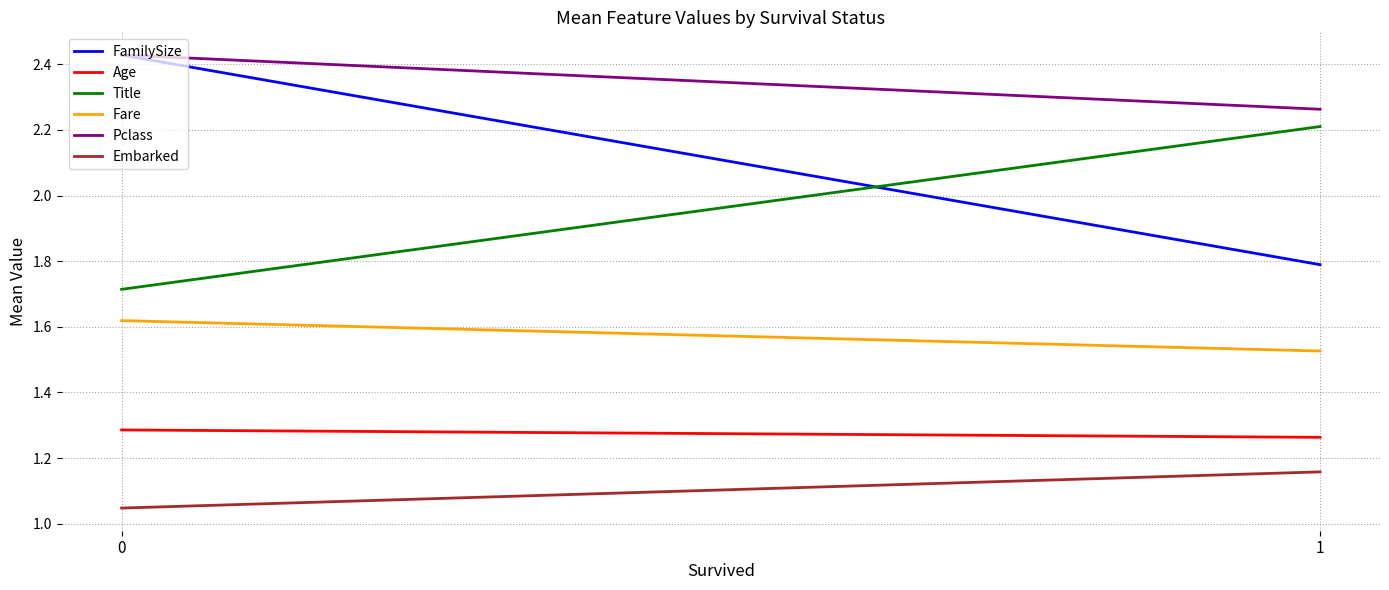

Count the number of categories in the chart.

2